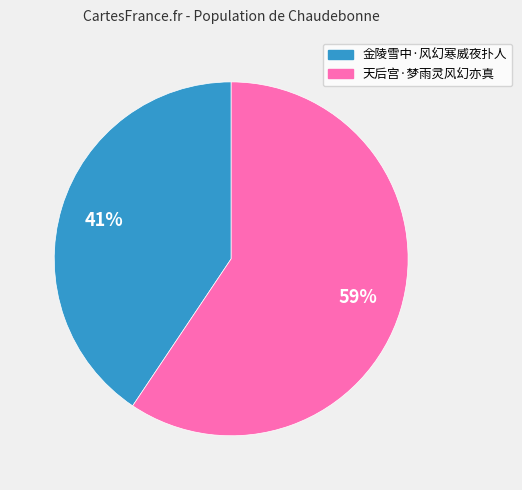

To the nearest percent, what percentage of the pie is 金陵雪中·风幻寒威夜扑人?

41%